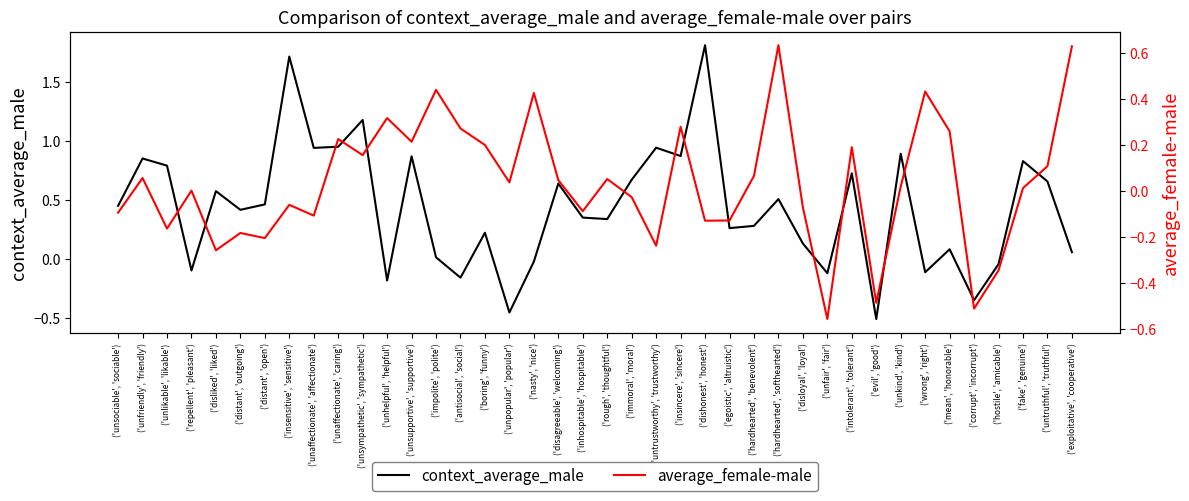

List the series in order of their overall mean, highest first.

context_average_male, average_female-male